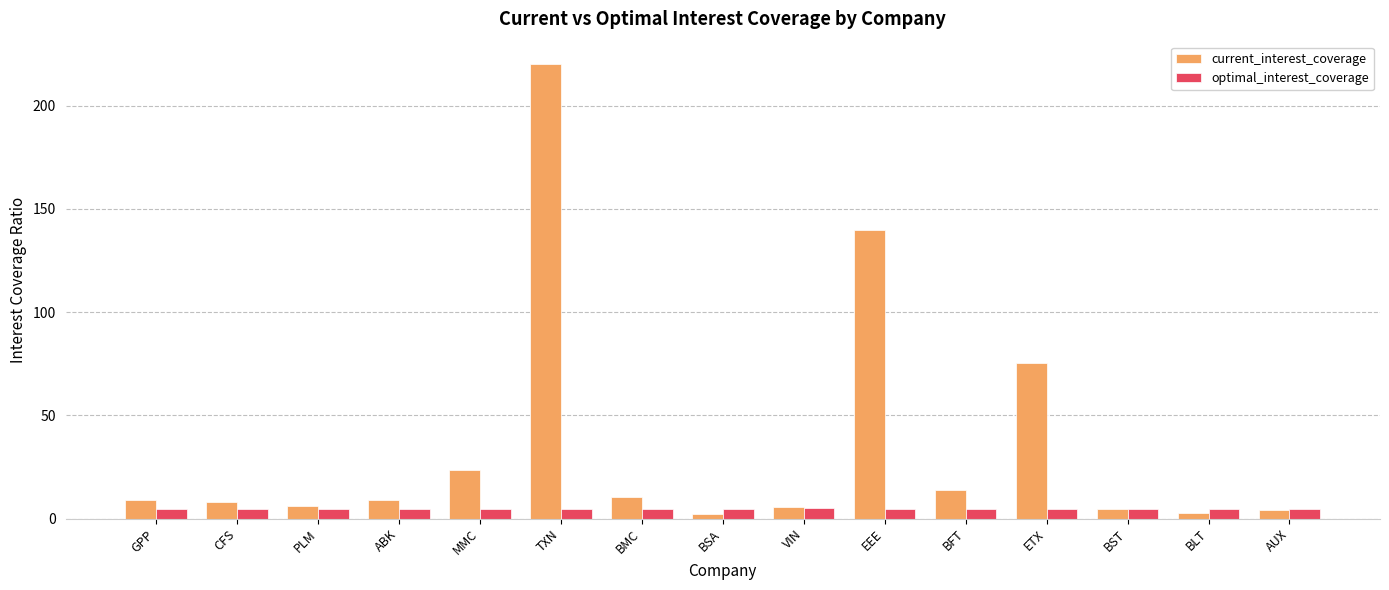

Is it true that current_interest_coverage equals 5.8 at VIN?

True